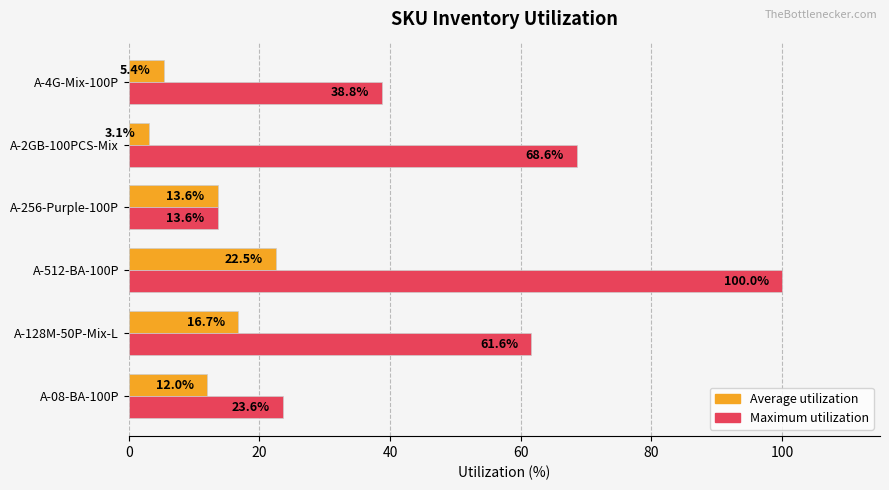

Between A-128M-50P-Mix-L and A-512-BA-100P, which series saw the biggest shift?

Maximum utilization